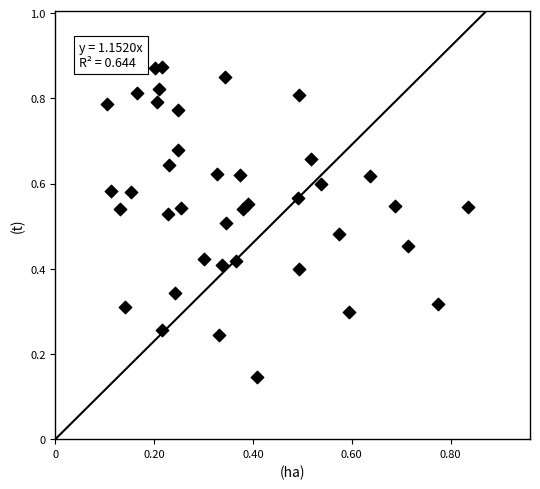

How many data points are displayed?

40